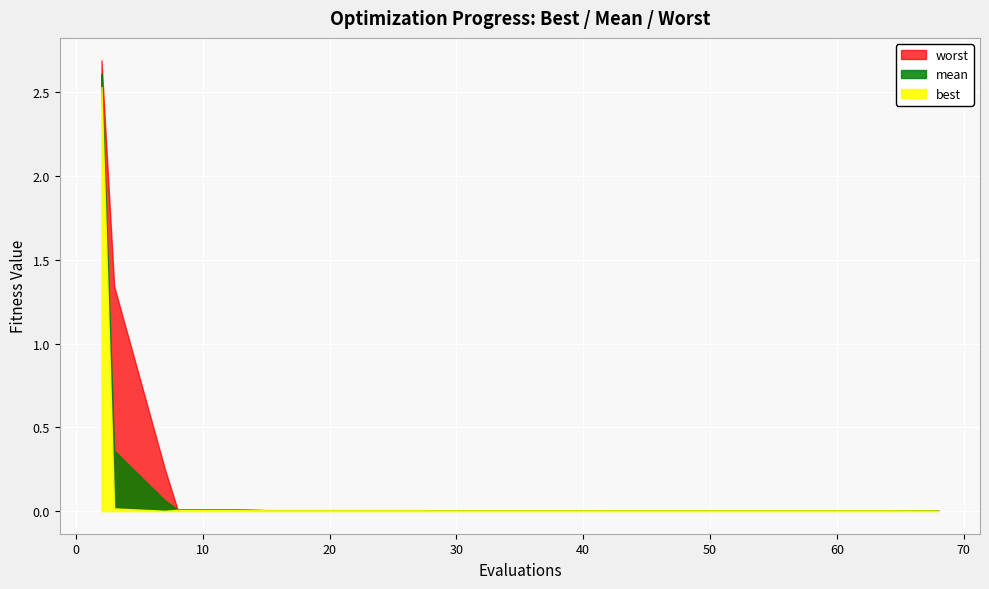

How many categories are shown in the chart?

20